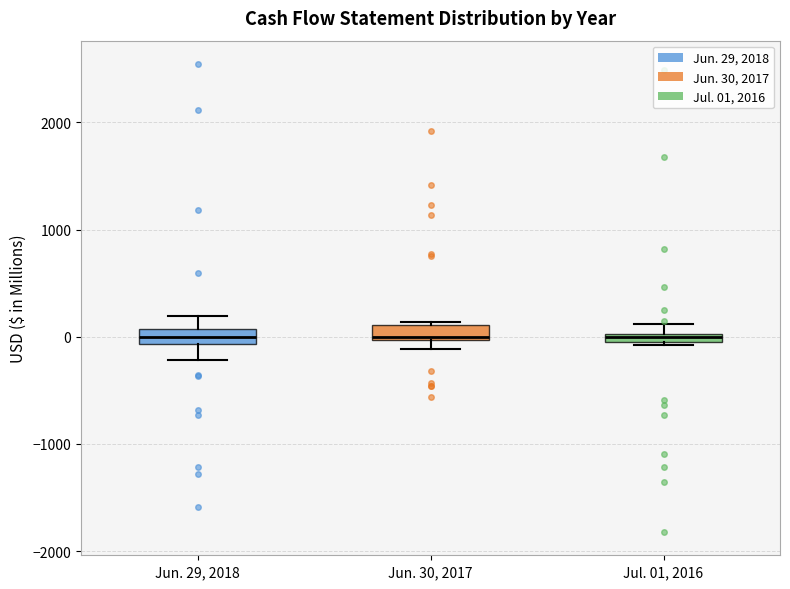

Where is the lower edge of the box for Jul. 01, 2016 on the y-axis? The values are not printed on the chart, so give them approximately, as read against the axis.

-100